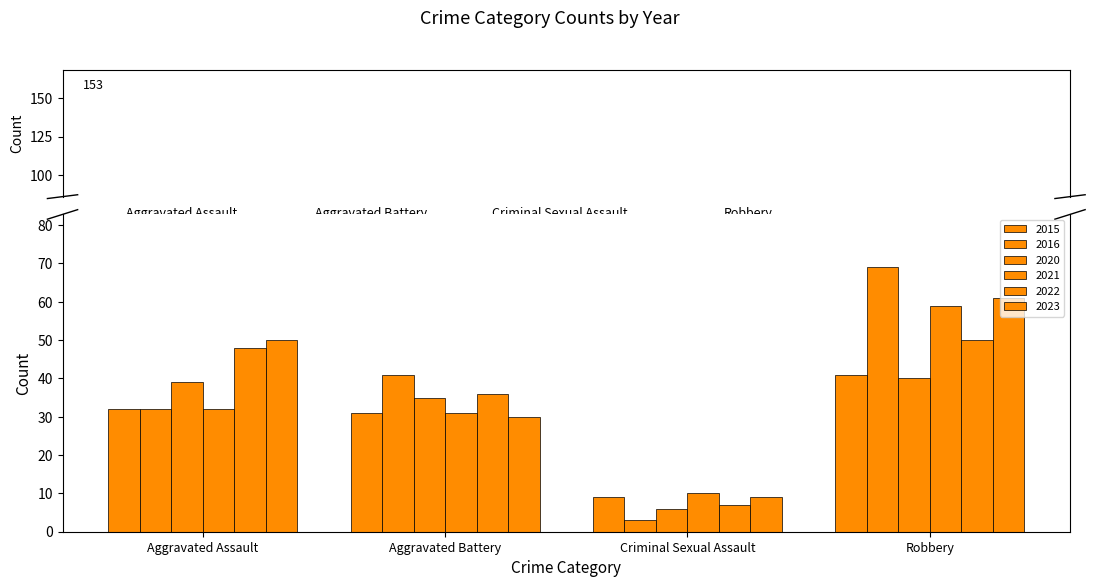

What is the average value of the 2021 series?

33